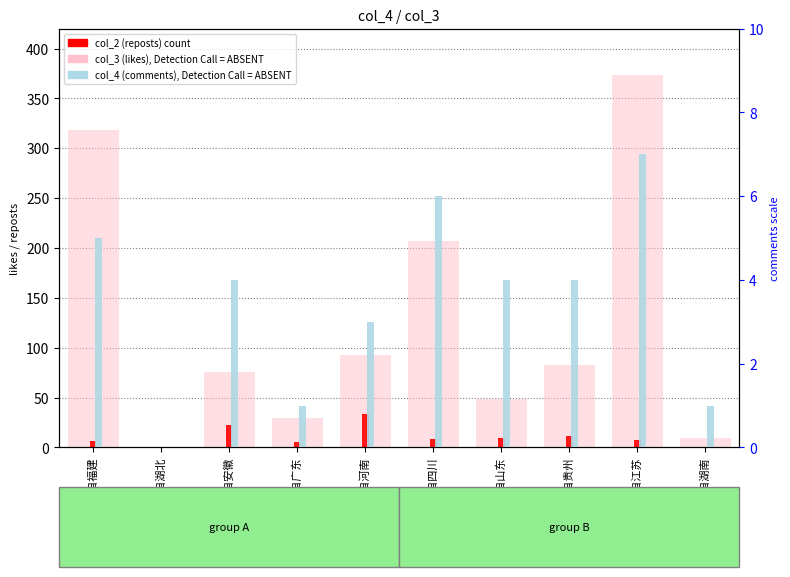

At which label is col_4 (comments), Detection Call = ABSENT closest to 3?

来自河南